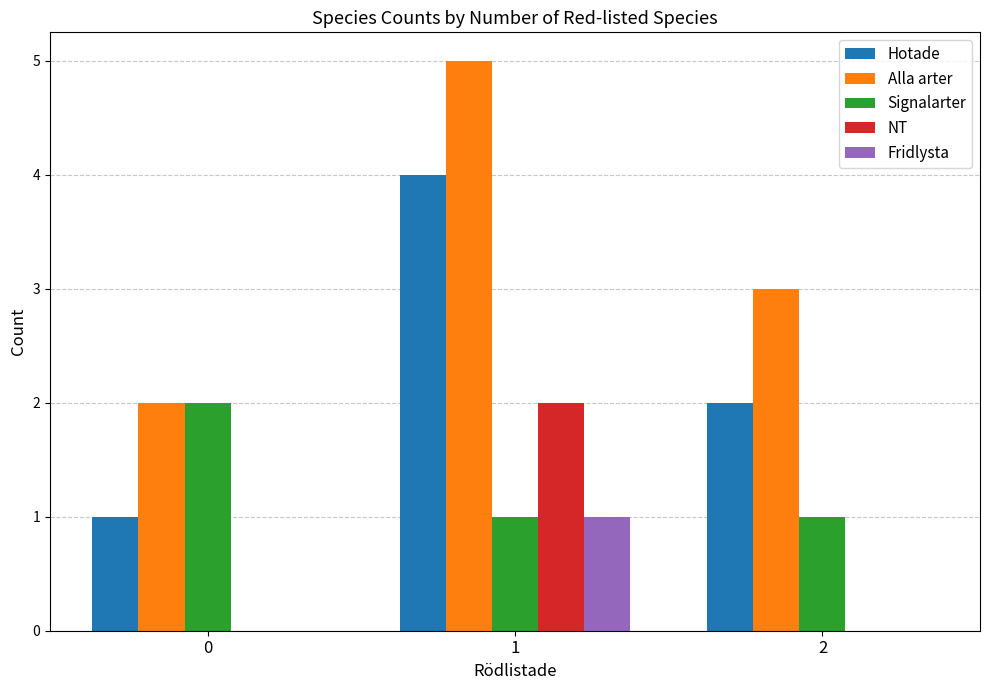

How many groups of bars are there?

3